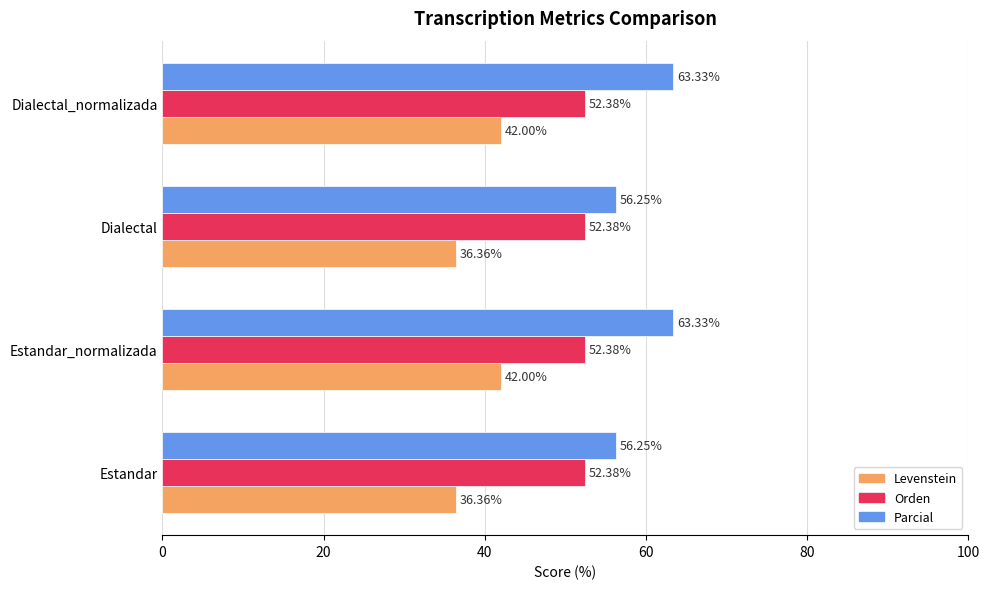

What is the difference between the maximum and second lowest values in the Levenstein series?

5.6